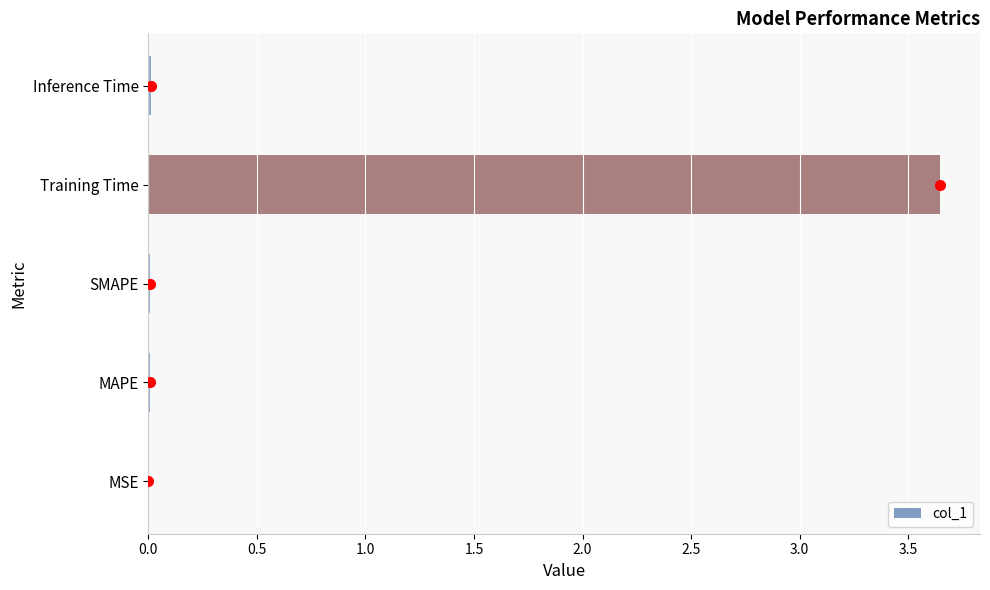

The value at Training Time is 0.9. True or false?

False